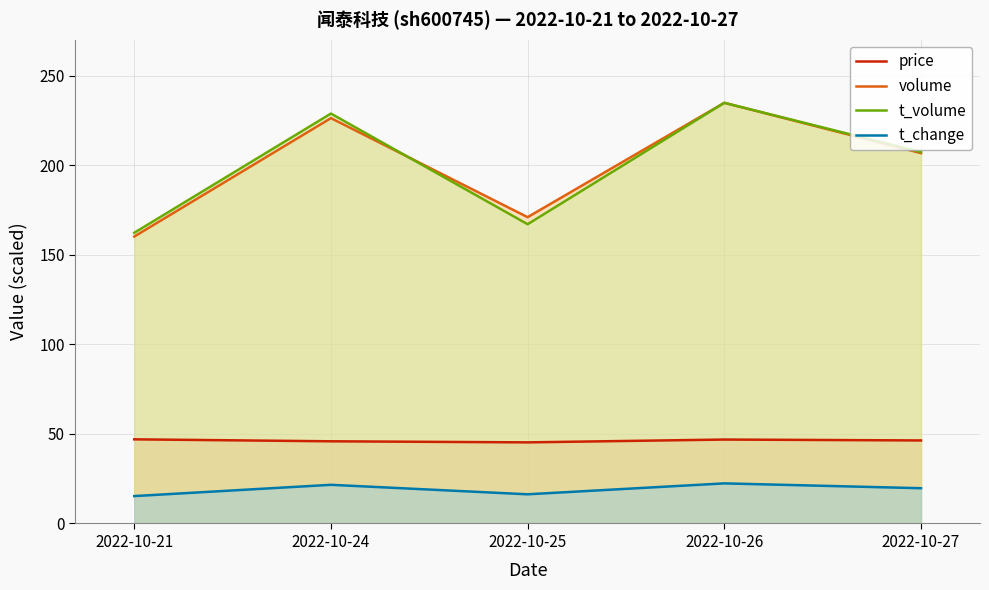

What is the minimum value for t_volume?

162.4